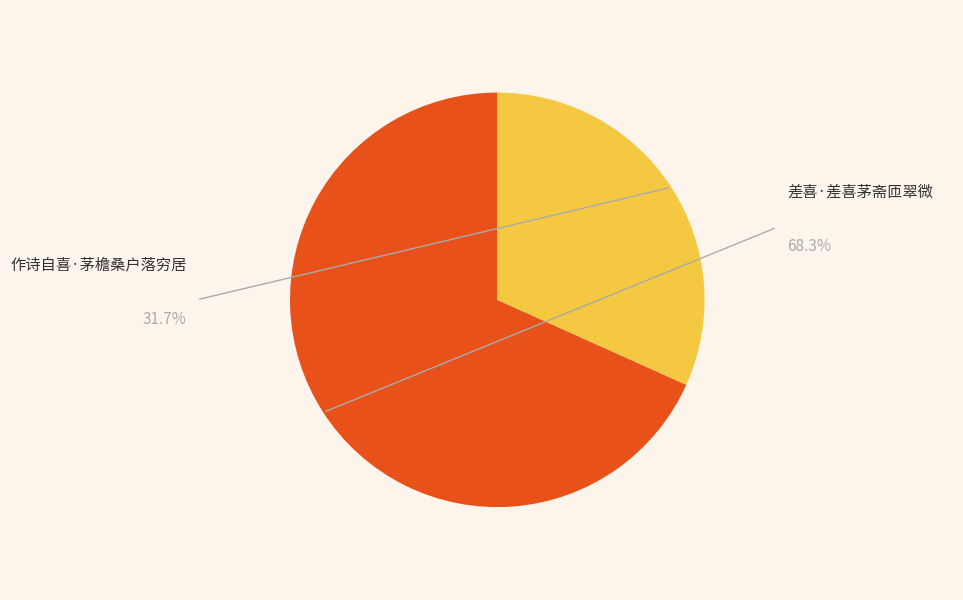

What is the change in value from 差喜·差喜茅斋匝翠微 to 作诗自喜·茅檐桑户落穷居?

-153342